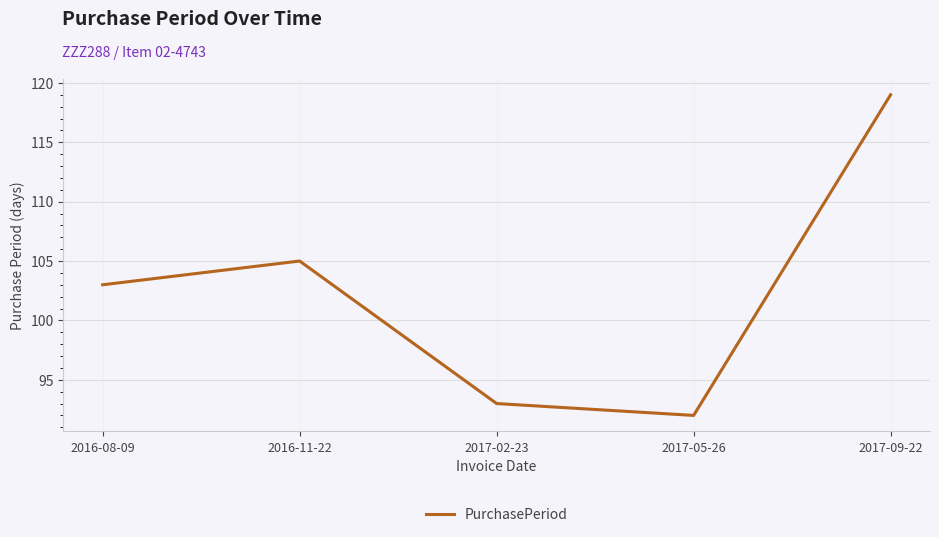

How many values are below 103?

2